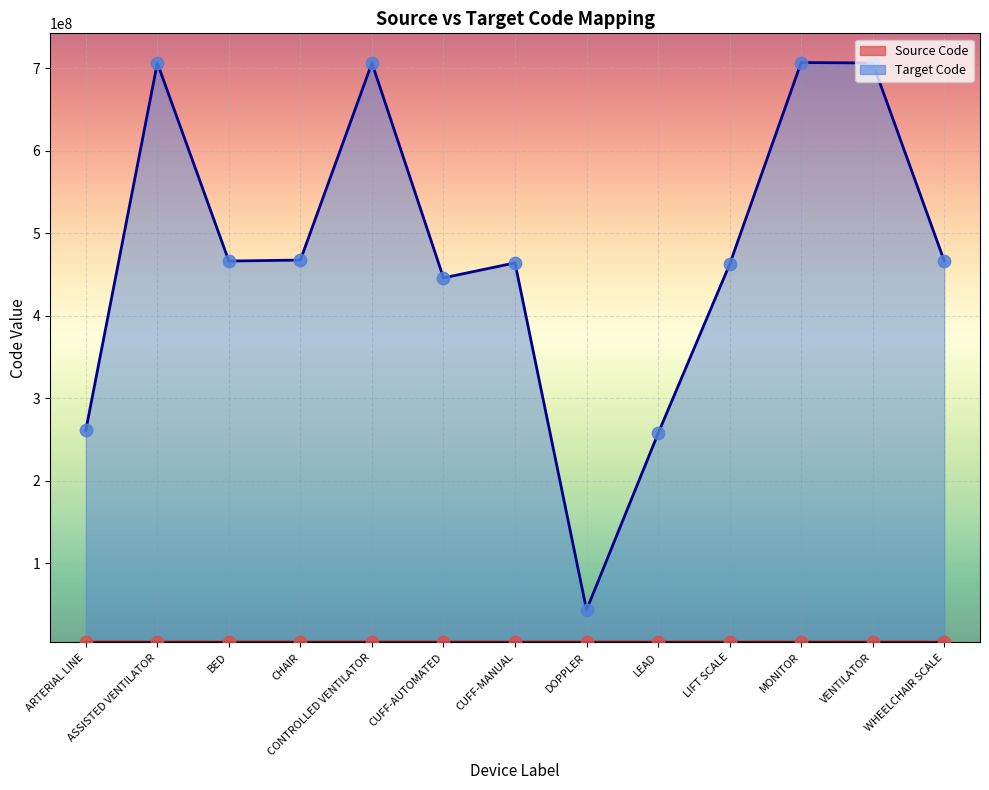

Which series contains the highest Y value?

Target Code